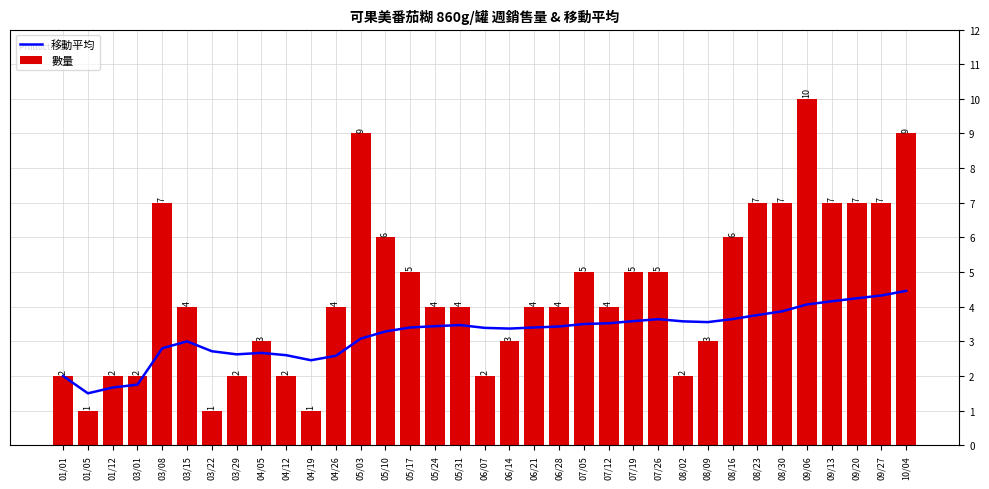

At which label does 移動平均 reach its minimum?

01/05